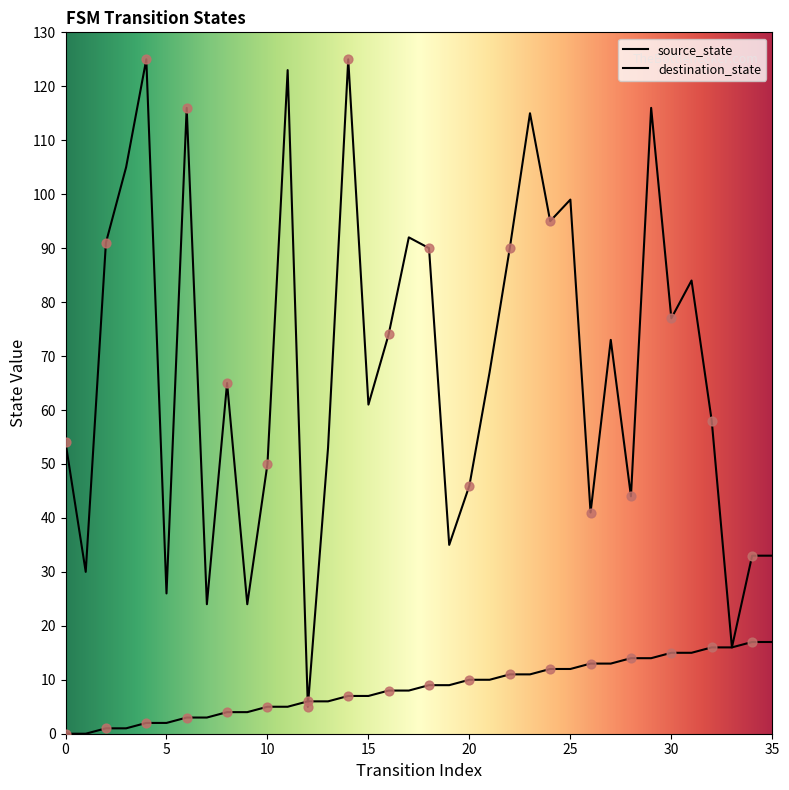

Which series contains the lowest Y value?

source_state